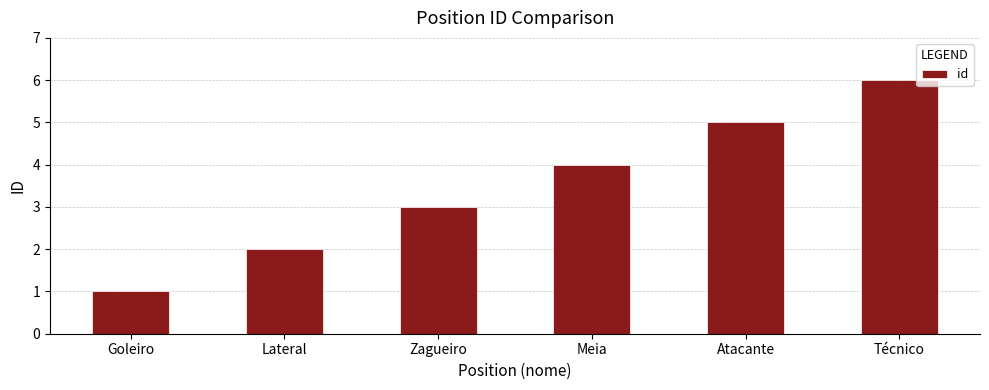

The chart shows a value of 3 at Lateral. True or false?

False